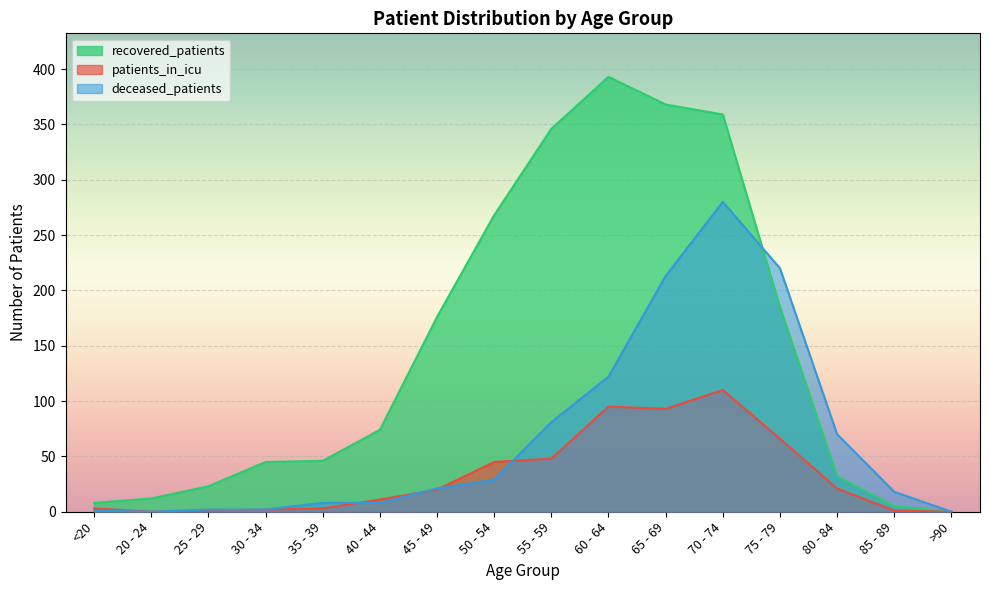

True or false: recovered_patients and patients_in_icu intersect in this chart.

False